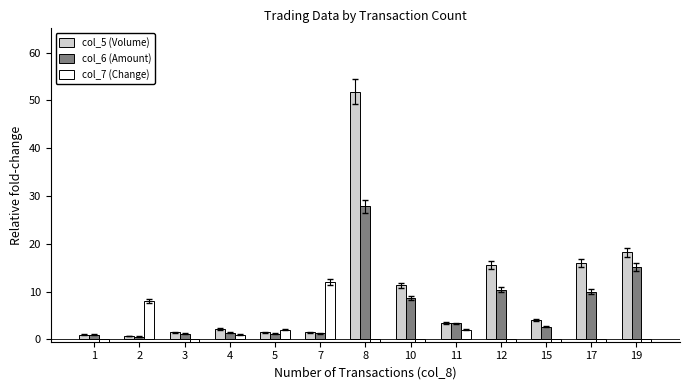

What are all the series names shown in the legend?

col_5 (Volume), col_6 (Amount), col_7 (Change)